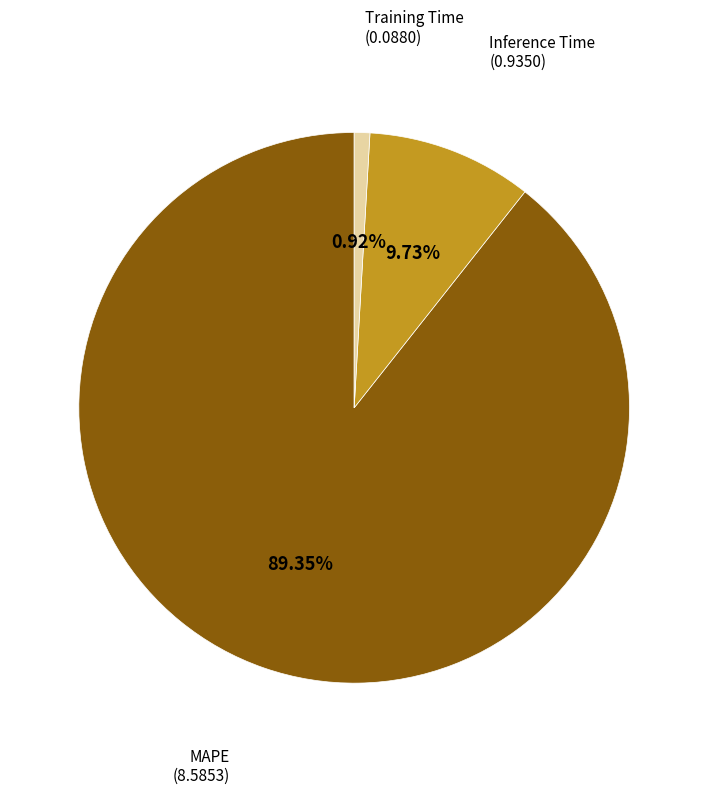

Is there a majority slice in this chart?

Yes